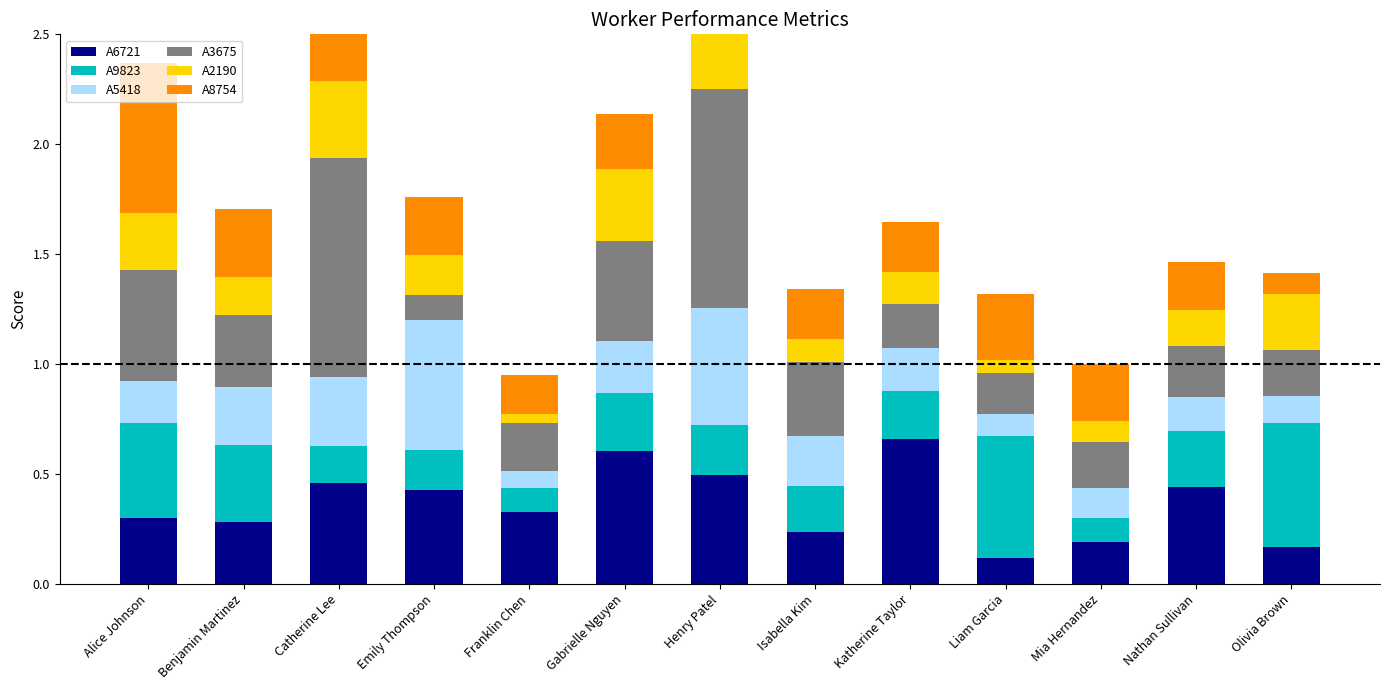

At which label does A3675 reach its minimum?

Emily Thompson